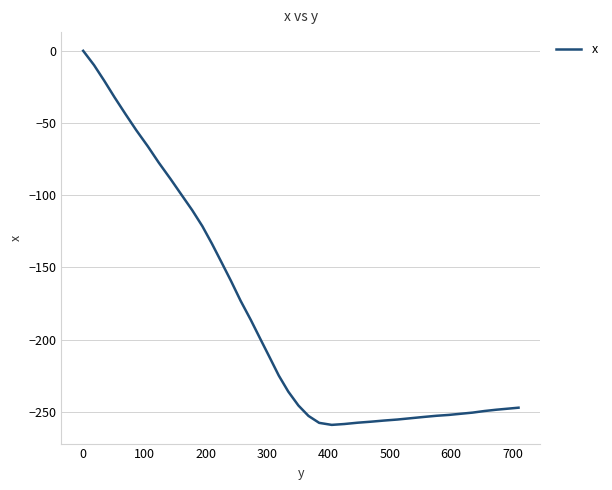

What is the minimum value shown in the chart?

-259.0